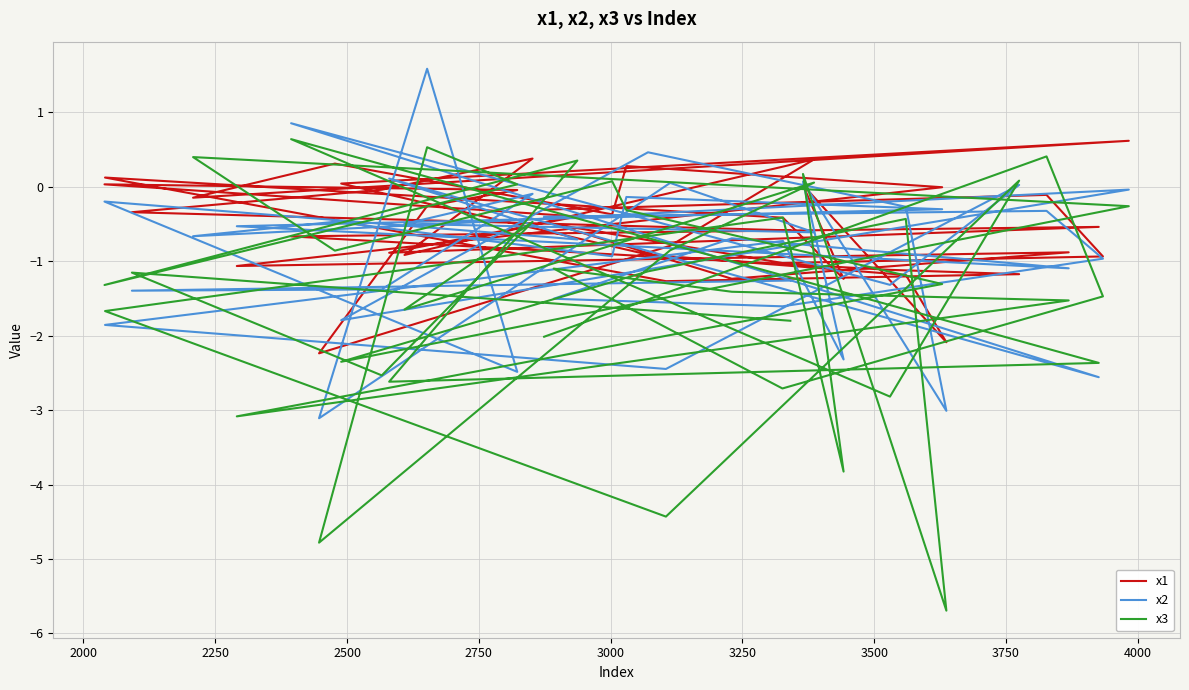

Reading left to right, list all the values displayed in this chart.

x1: -0.3	-0.1	-0.9	-1.0	-0.5	-1.2	-0.9	-1.1	-0.0	0.3	-0.4	0.3	-0.1	0.6	0.0	-0.9	-1.2	-2.1	0.0	-1.2	-0.4	0.1	-1.3	-1.2	-1.1	-0.7	-0.5	-0.9	-0.4	0.0	-0.0	-0.3	-2.2	-0.8	0.4	-0.9	0.4	-0.0	-0.3	-0.6
x2: -0.4	-0.3	-1.0	-1.6	-1.5	-0.7	-1.1	-0.5	-0.3	-0.1	-0.9	-0.5	-0.7	-0.0	-1.8	0.5	-0.3	-3.0	0.1	-2.3	-0.7	-1.9	-2.4	0.0	-1.3	0.9	-2.6	0.1	-0.7	-0.2	-2.5	1.6	-3.1	0.1	-0.6	-0.5	-0.1	-1.4	-1.4	-1.3
x3: -2.0	0.4	-1.5	-2.7	-1.1	-1.4	-1.5	-3.1	-1.3	-0.3	0.1	-0.9	0.4	-0.3	-2.4	-1.1	-0.4	-5.7	0.2	-3.8	-0.4	-1.7	-4.4	0.1	-2.8	0.6	-2.4	-2.6	0.4	-1.3	0.0	0.5	-4.8	-0.9	0.1	-1.7	-0.5	-2.5	-1.2	-1.8